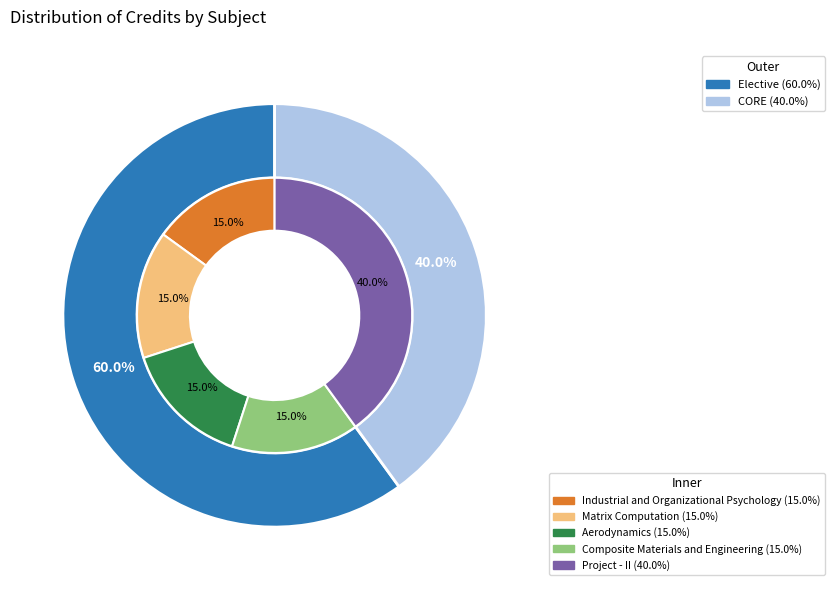

What portion of the pie excludes Composite Materials and Engineering?

85.0%